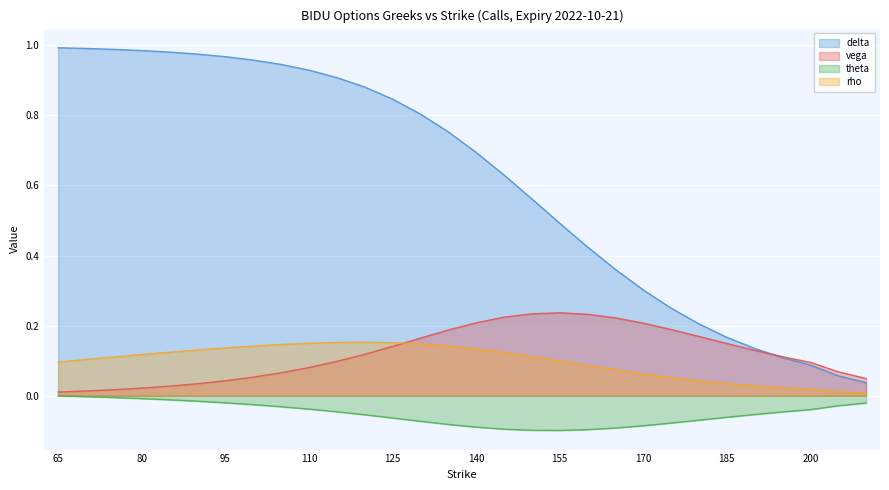

The rho series shows 0.2 at 105. True or false?

False